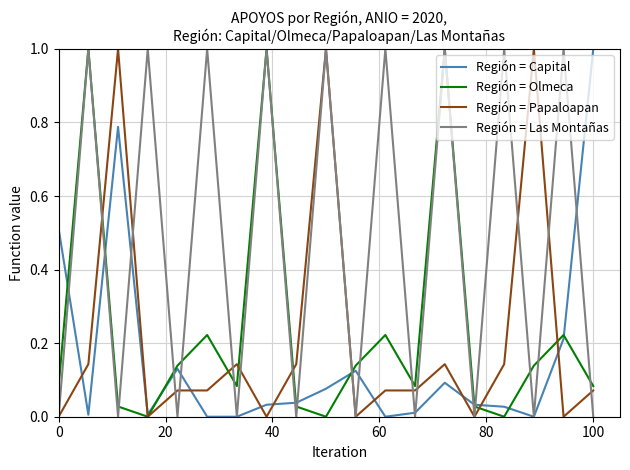

What is the greatest value displayed?

1.0